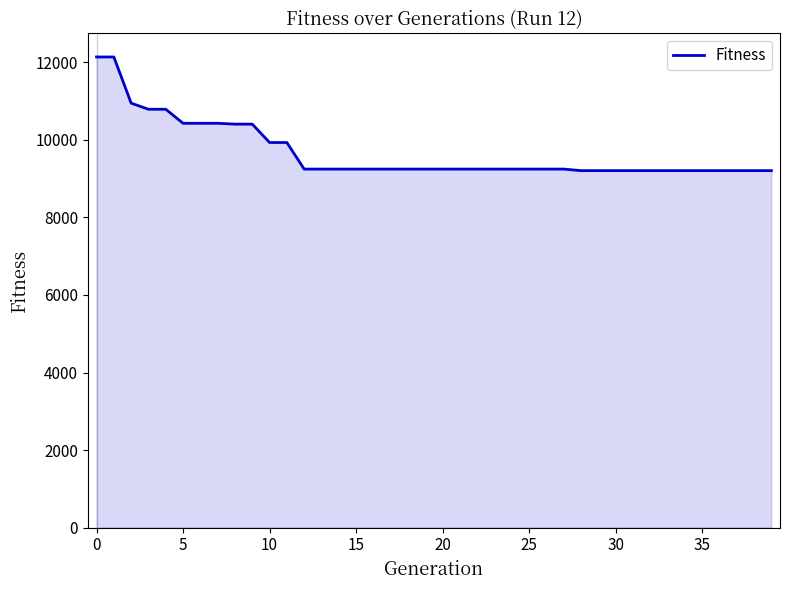

What is the maximum value shown in the chart?

12137